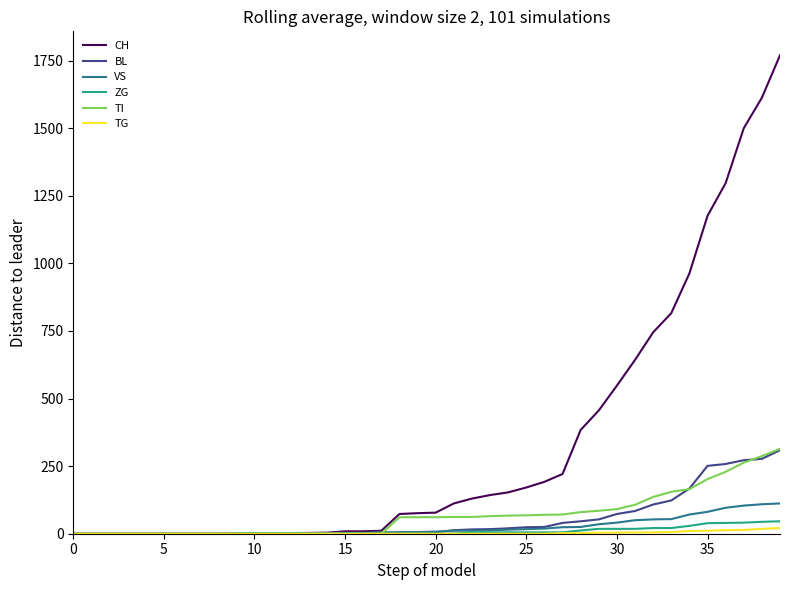

What is the sum of all TI values?

2762